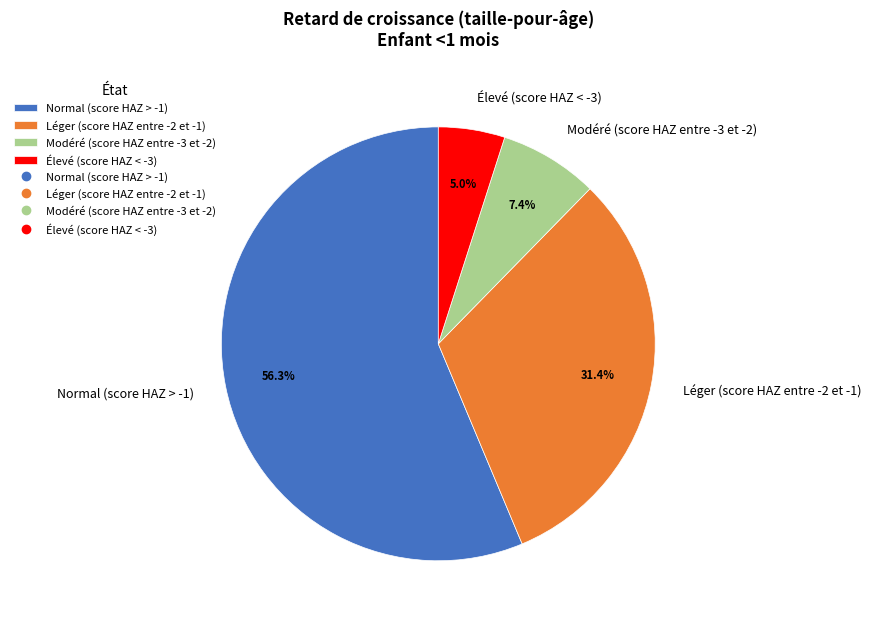

Rank the categories by value from highest to lowest.

Normal (score HAZ > -1), Léger (score HAZ entre -2 et -1), Modéré (score HAZ entre -3 et -2), Élevé (score HAZ < -3)